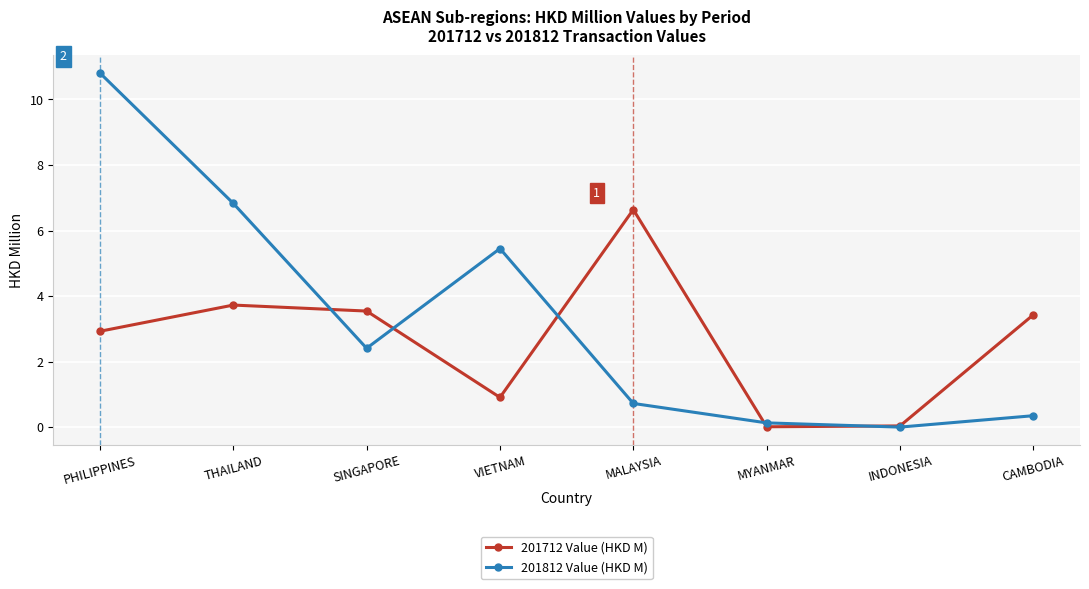

True or false: 201712 Value (HKD M) has a value of 0.9 at VIETNAM.

True